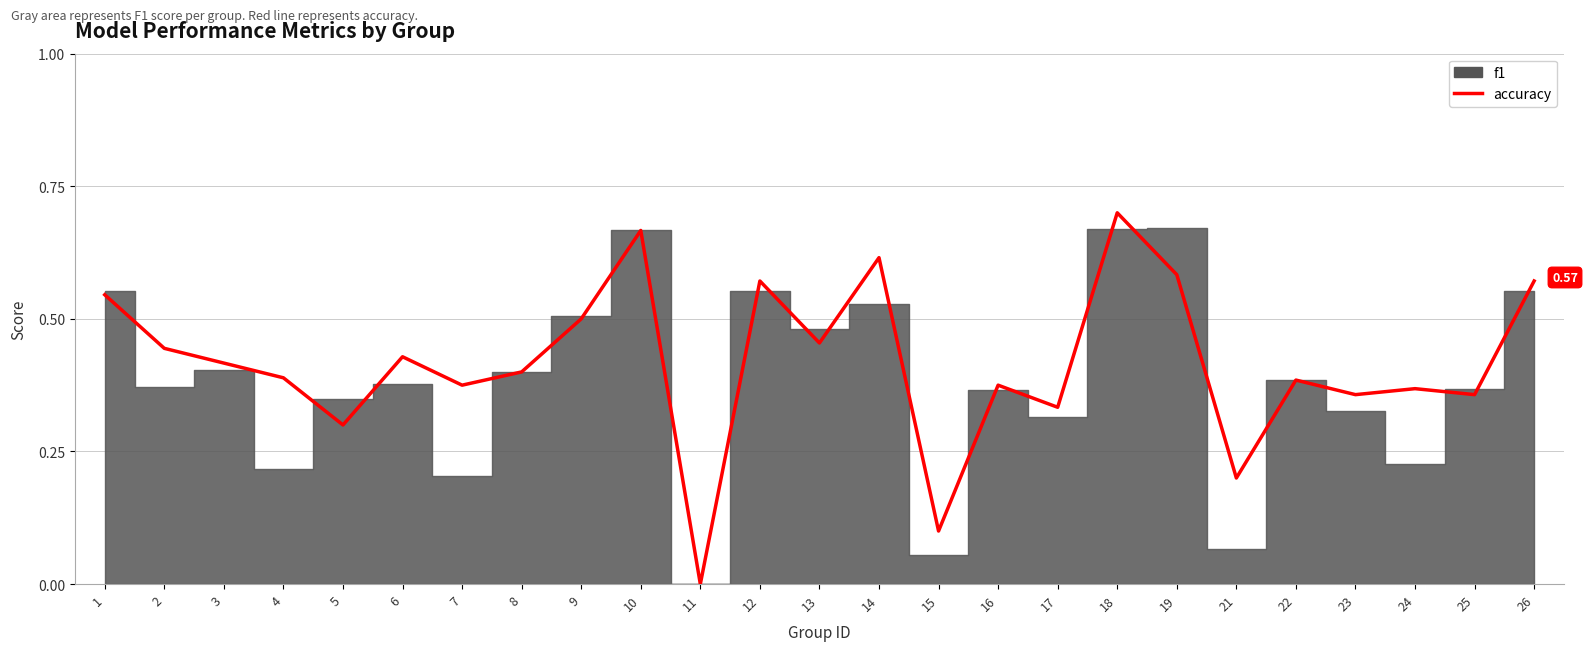

True or false: the data shows 0.6 at 12.

True